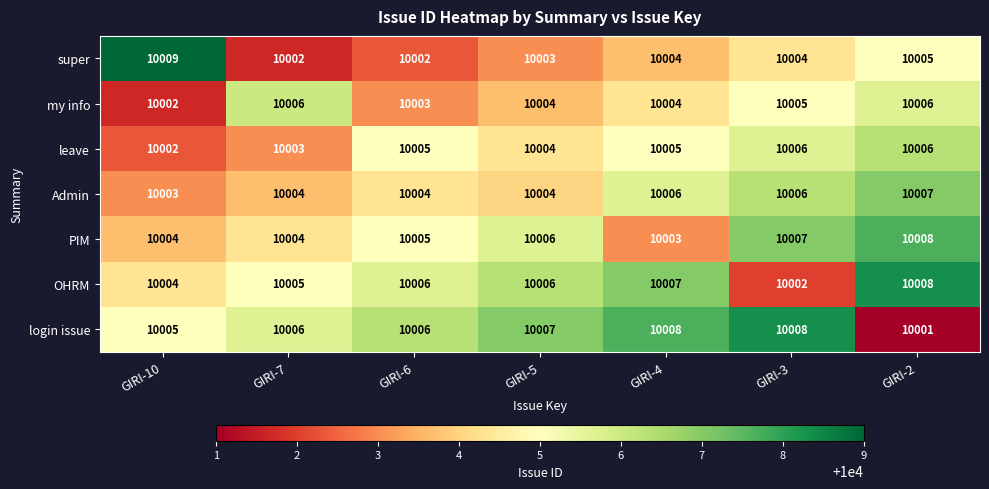

What is the maximum value shown in the chart?

10009